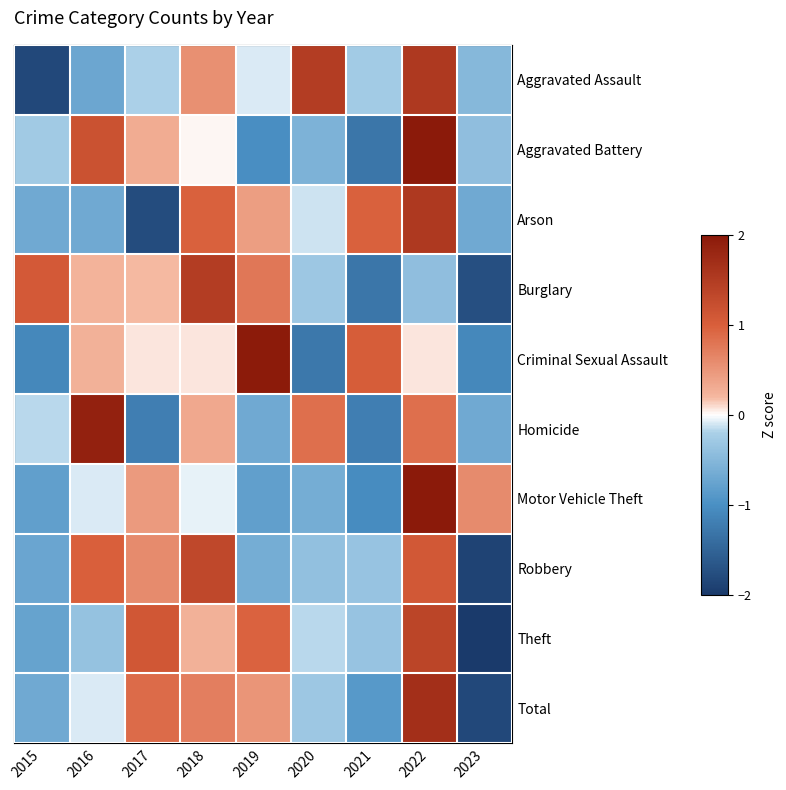

Reading left to right, list all the values displayed in this chart.

Aggravated Assault: 2015=-1.8	2016=-0.7	2017=-0.2	2018=0.6	2019=-0.1	2020=1.5	2021=-0.3	2022=1.5	2023=-0.5
Aggravated Battery: 2015=-0.3	2016=1.2	2017=0.3	2018=0.0	2019=-1.0	2020=-0.6	2021=-1.3	2022=2.1	2023=-0.4
Arson: 2015=-0.7	2016=-0.7	2017=-1.8	2018=1.0	2019=0.4	2020=-0.1	2021=1.0	2022=1.5	2023=-0.7
Burglary: 2015=1.1	2016=0.2	2017=0.2	2018=1.5	2019=0.8	2020=-0.3	2021=-1.3	2022=-0.4	2023=-1.7
Criminal Sexual Assault: 2015=-1.1	2016=0.3	2017=0.1	2018=0.1	2019=2.0	2020=-1.3	2021=1.0	2022=0.1	2023=-1.1
Homicide: 2015=-0.2	2016=1.9	2017=-1.2	2018=0.3	2019=-0.7	2020=0.9	2021=-1.2	2022=0.9	2023=-0.7
Motor Vehicle Theft: 2015=-0.8	2016=-0.1	2017=0.5	2018=-0.1	2019=-0.8	2020=-0.6	2021=-1.0	2022=2.4	2023=0.6
Robbery: 2015=-0.7	2016=1.0	2017=0.6	2018=1.3	2019=-0.6	2020=-0.4	2021=-0.4	2022=1.1	2023=-1.9
Theft: 2015=-0.8	2016=-0.4	2017=1.1	2018=0.3	2019=1.0	2020=-0.2	2021=-0.4	2022=1.4	2023=-2.0
Total: 2015=-0.7	2016=-0.1	2017=0.9	2018=0.7	2019=0.5	2020=-0.3	2021=-0.9	2022=1.7	2023=-1.8